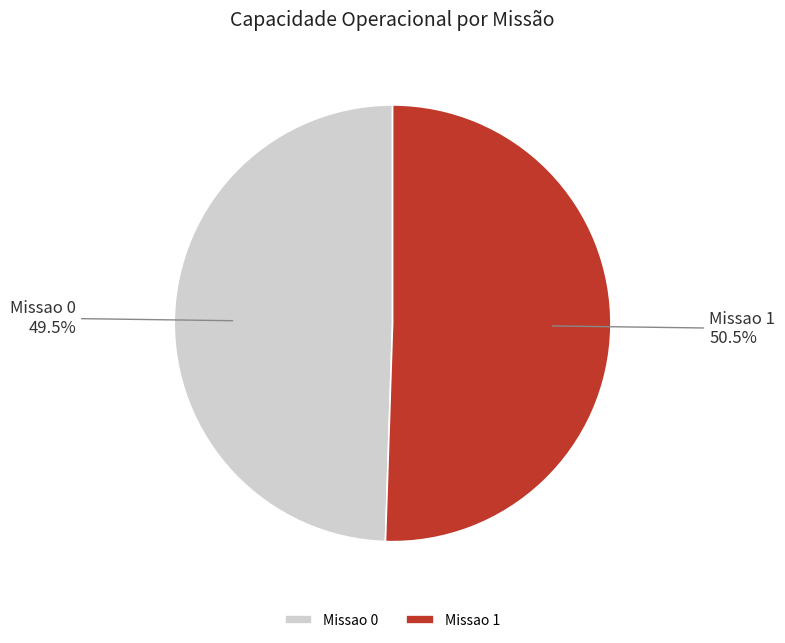

Combined, do Missao 1 and Missao 0 account for over 50%?

Yes